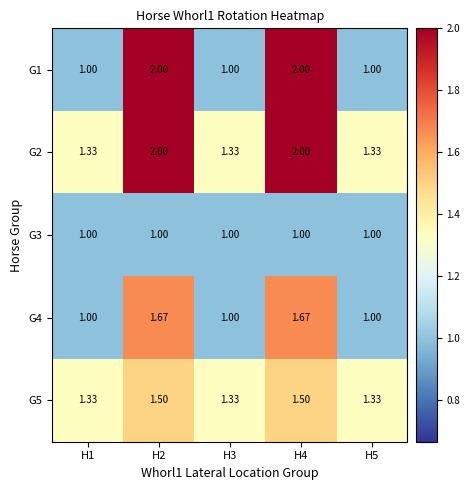

Which series has the largest range (max minus min)?

G1